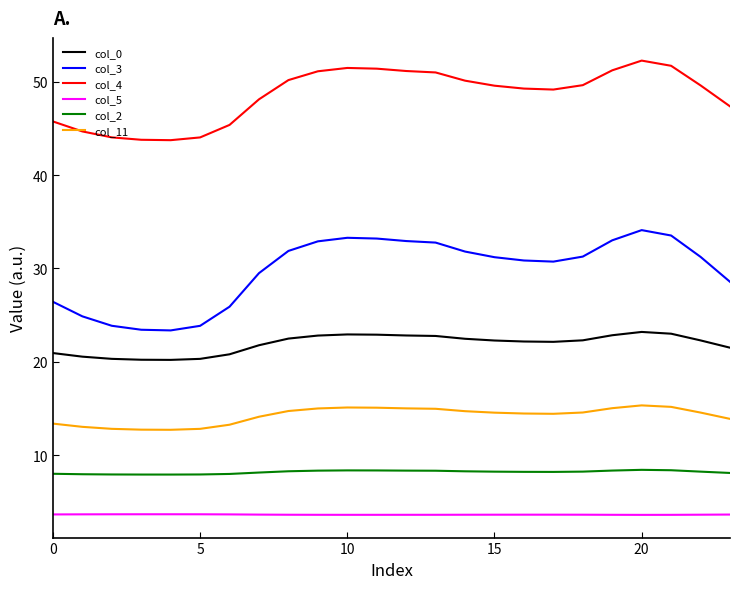

Which series has the largest total across all categories?

col_4